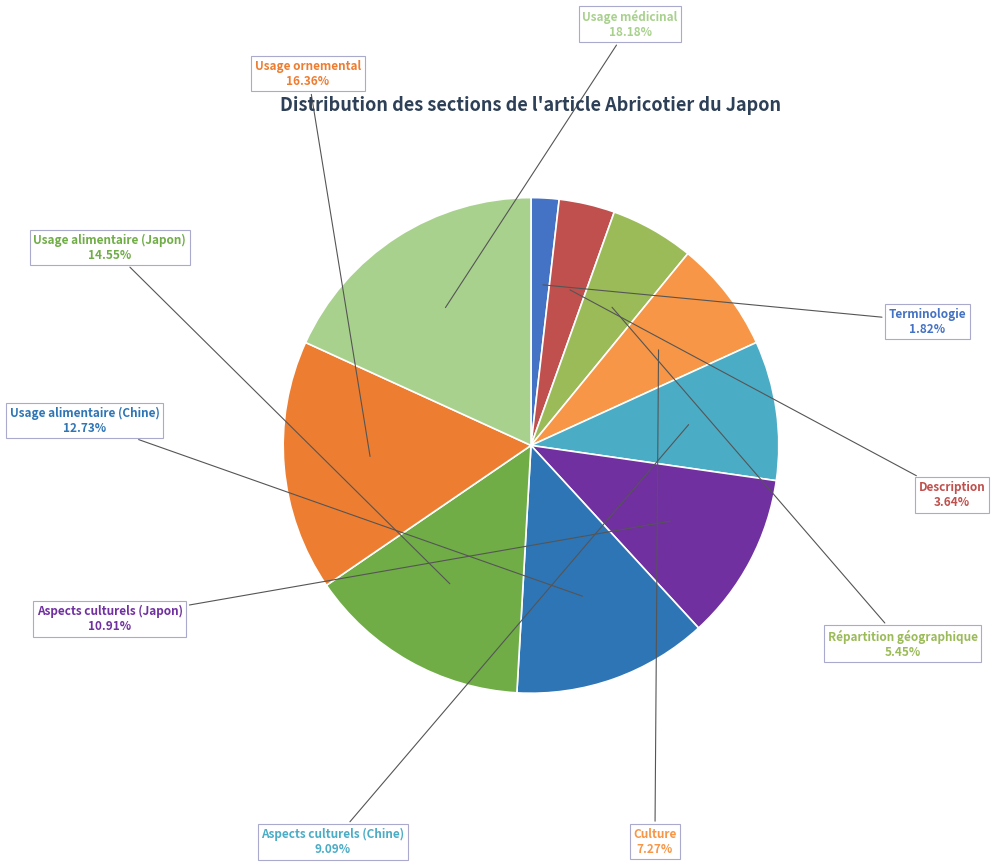

To the nearest percent, what is the average slice percentage?

10%